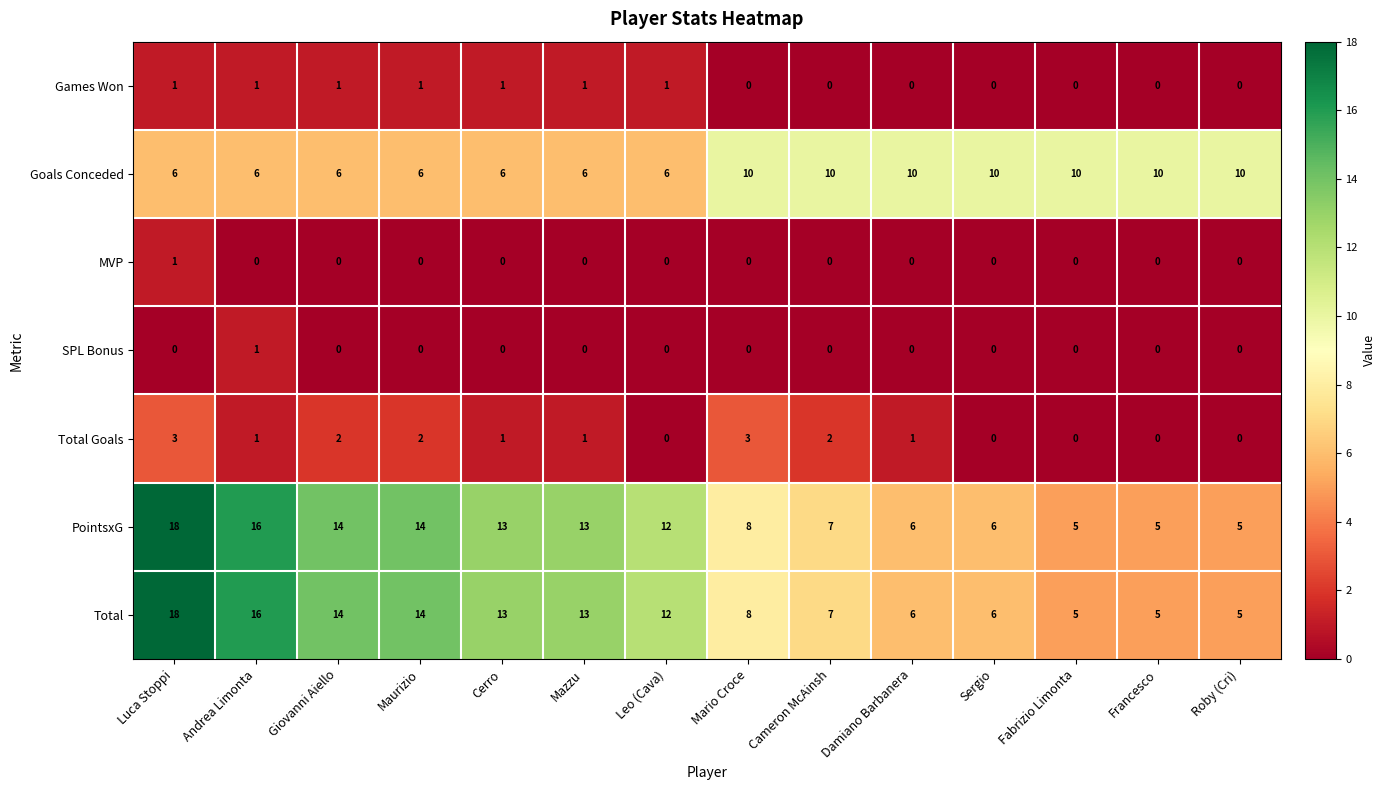

Read the Total value at Mario Croce.

8